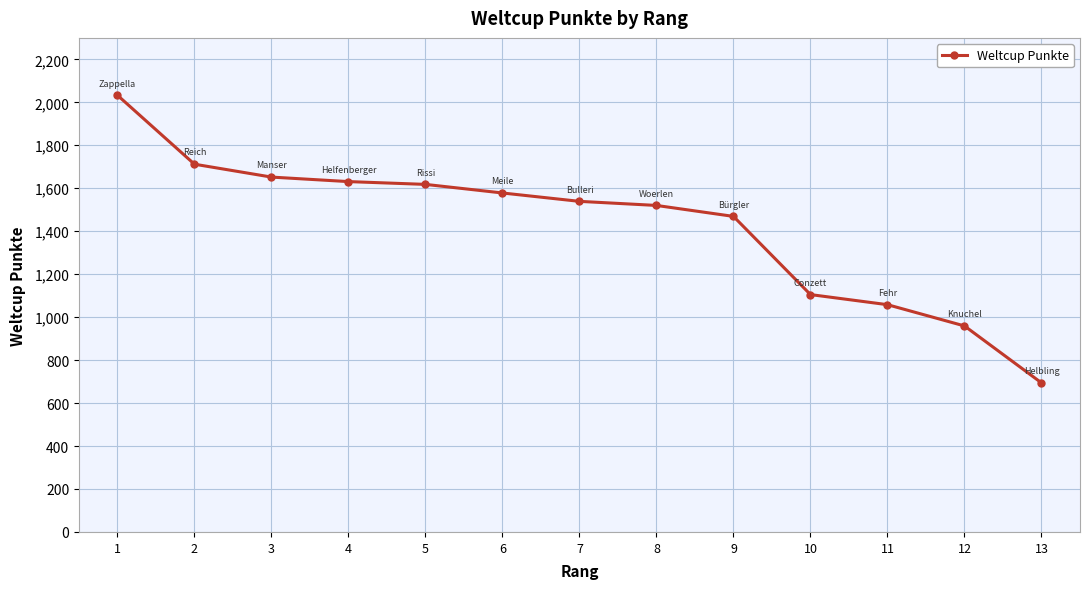

How many lines are shown in the chart?

1